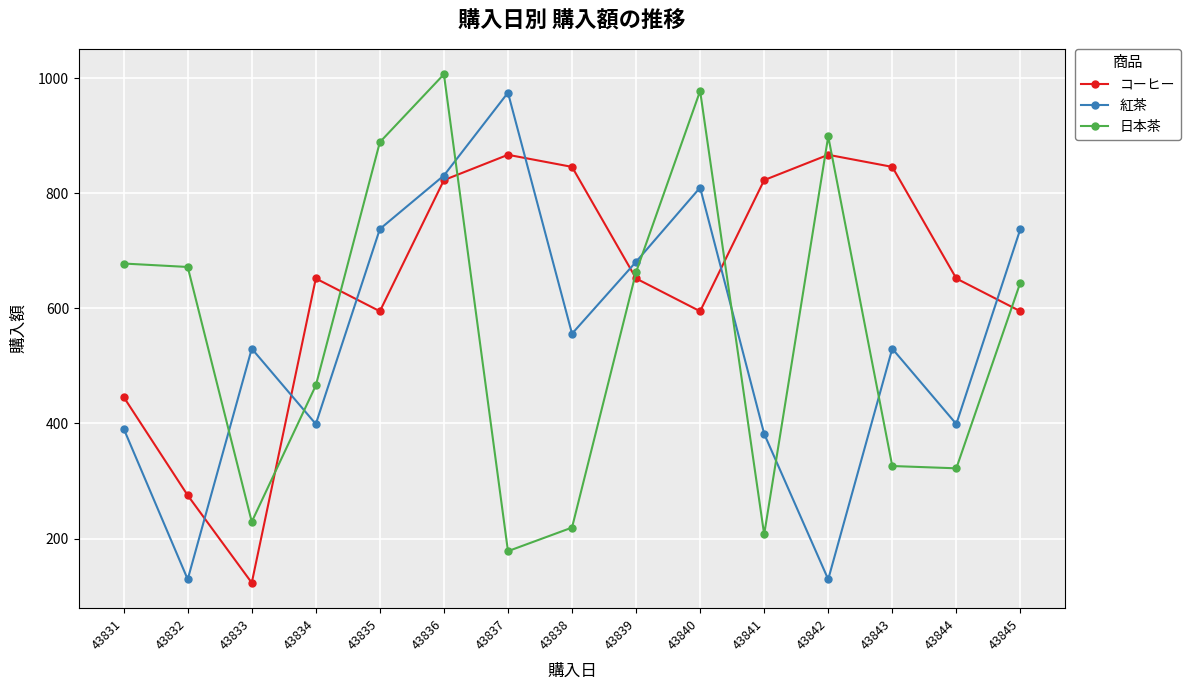

True or false: 日本茶 has more than 2 points higher than both neighbors.

True